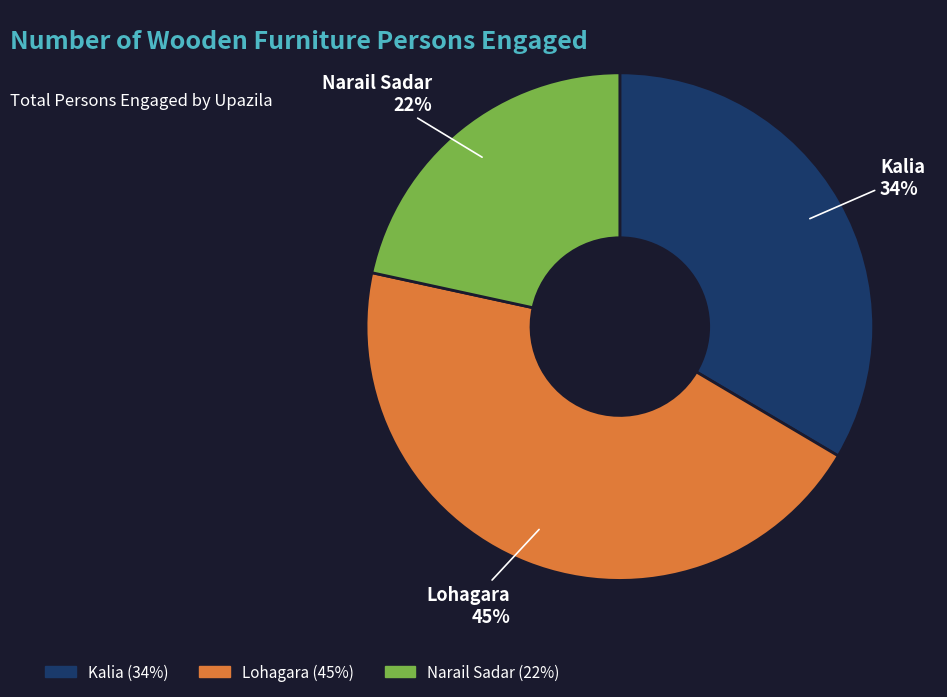

Rank the categories by value from highest to lowest.

Lohagara, Kalia, Narail Sadar